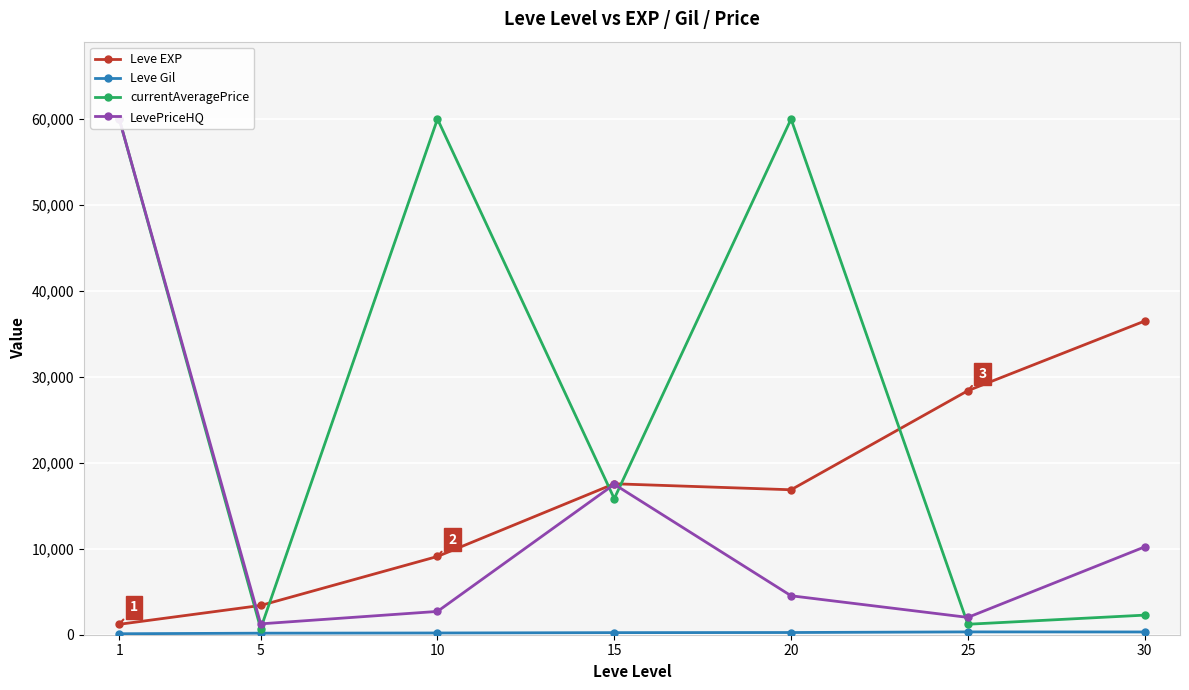

List the series in order of their peak value, lowest first.

Leve Gil, Leve EXP, currentAveragePrice, LevePriceHQ